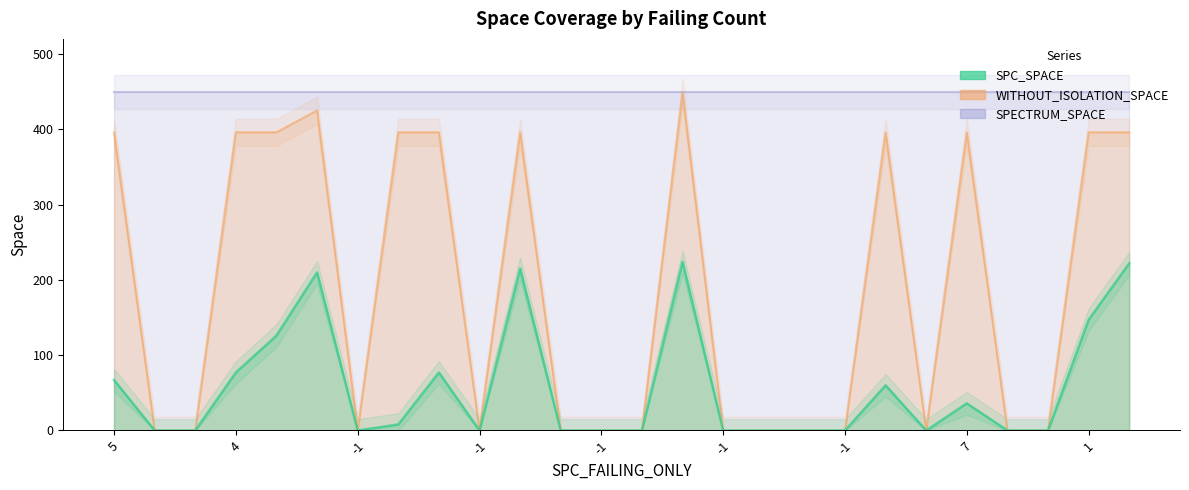

Does the chart have visible grid lines?

No